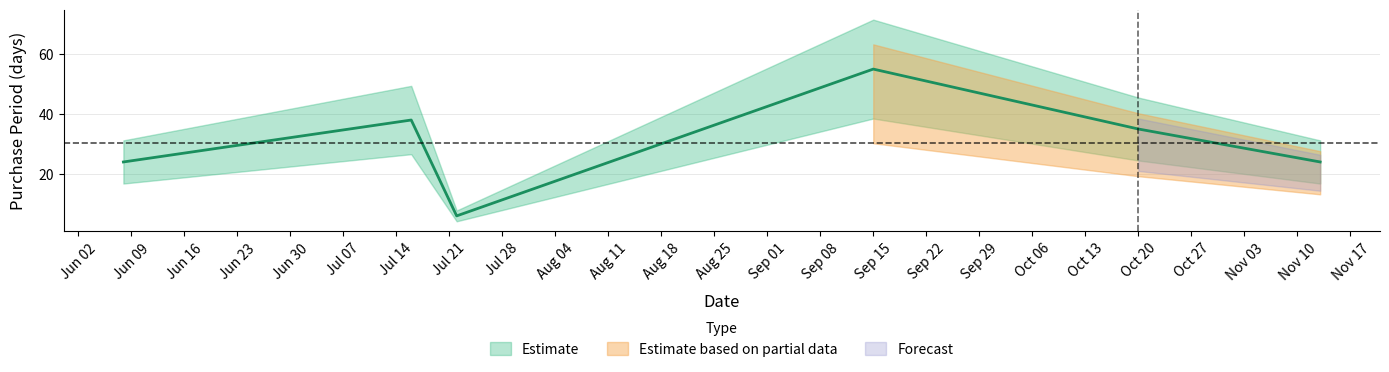

What is the difference between the second highest and minimum values?

32